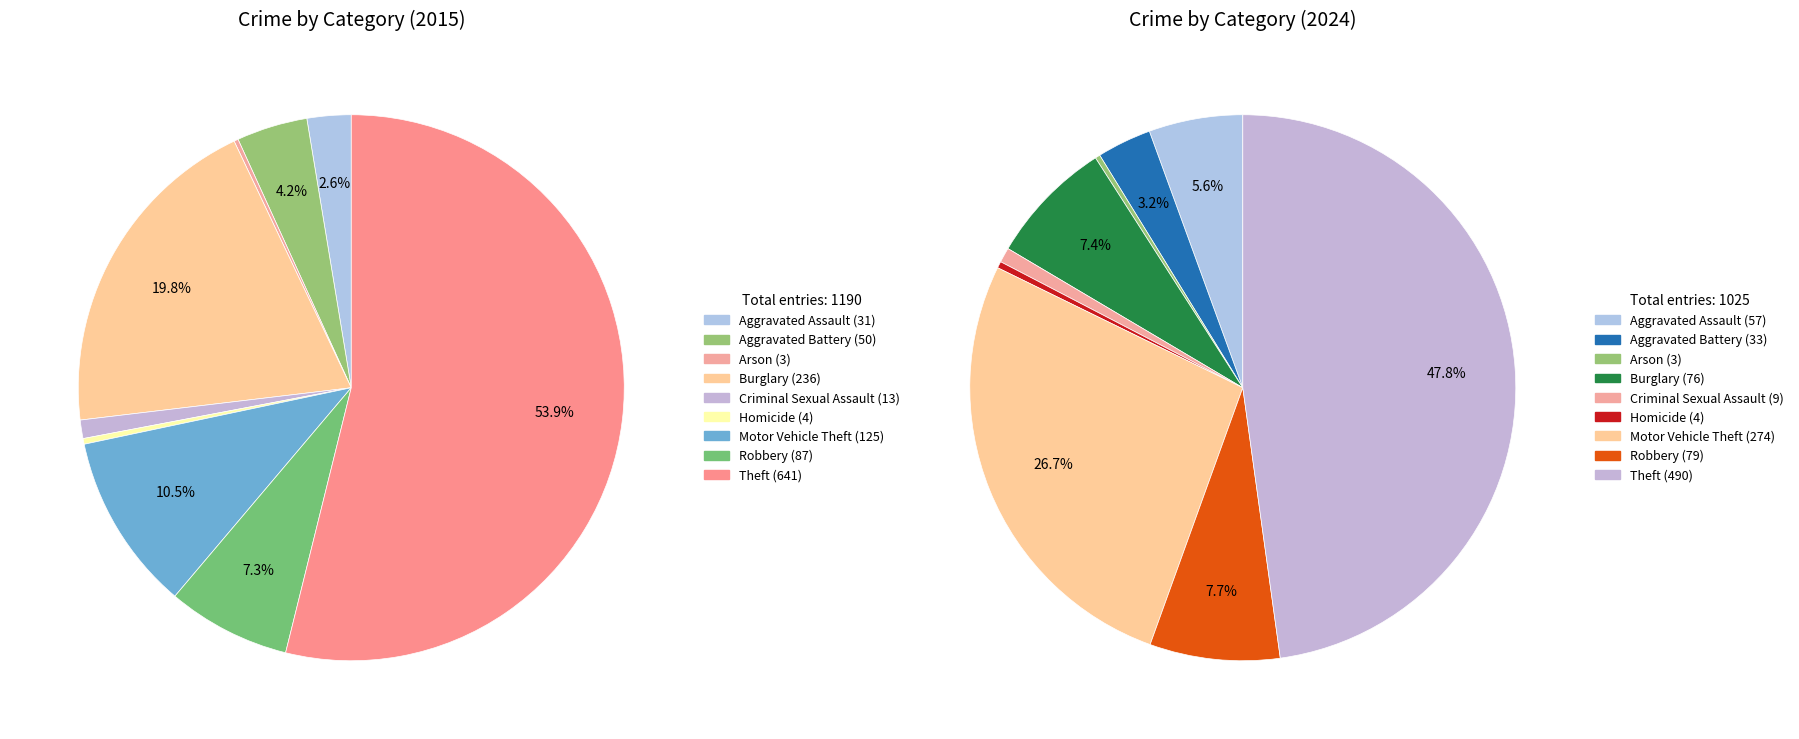

To the nearest percent, what is the difference between the largest and smallest slice percentages?

48%